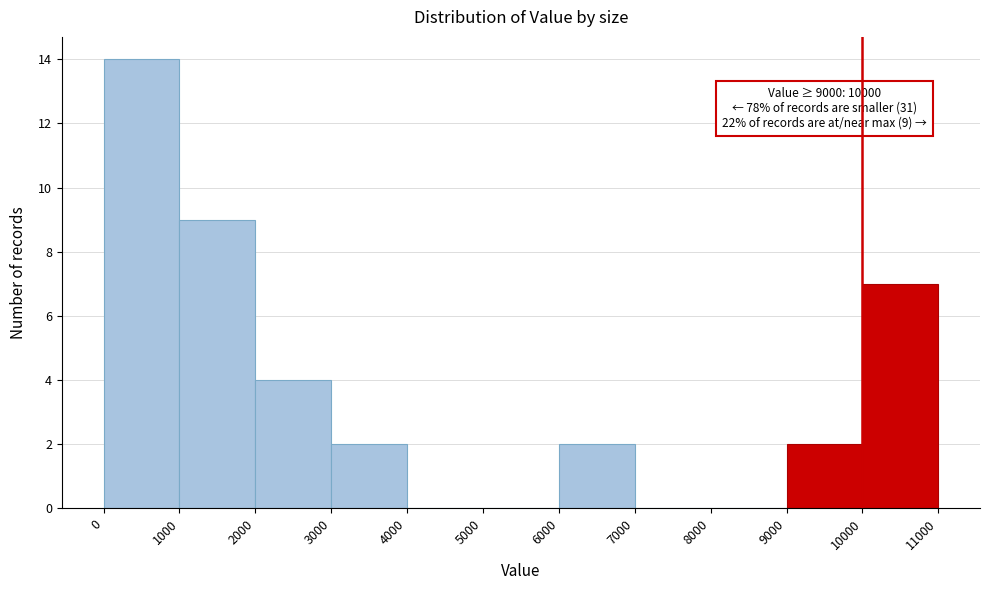

Over which range of the x-axis is the bar tallest?

0 to 1000